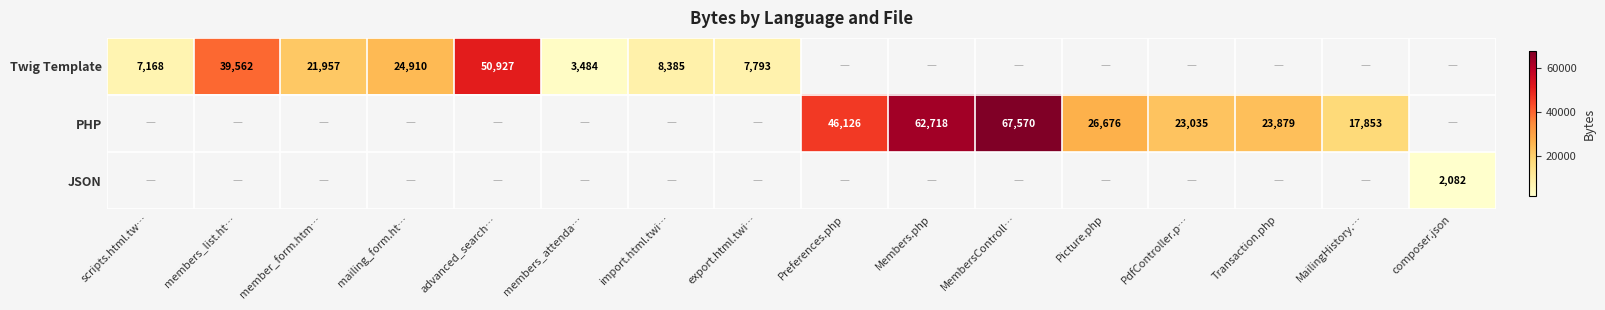

Is it true that Twig Template equals 50927 at advanced_search…?

True